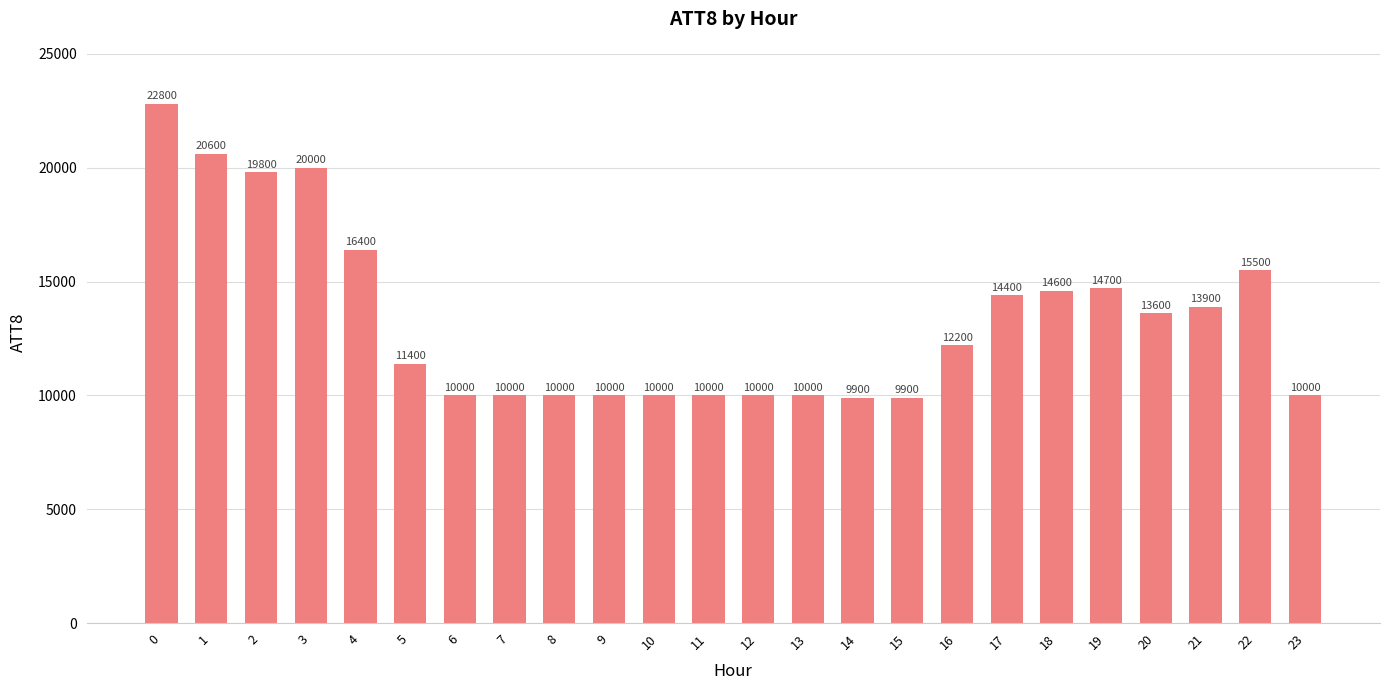

Reading right to left, extract all data points from this chart.

10000	15500	13900	13600	14700	14600	14400	12200	9900	9900	10000	10000	10000	10000	10000	10000	10000	10000	11400	16400	20000	19800	20600	22800